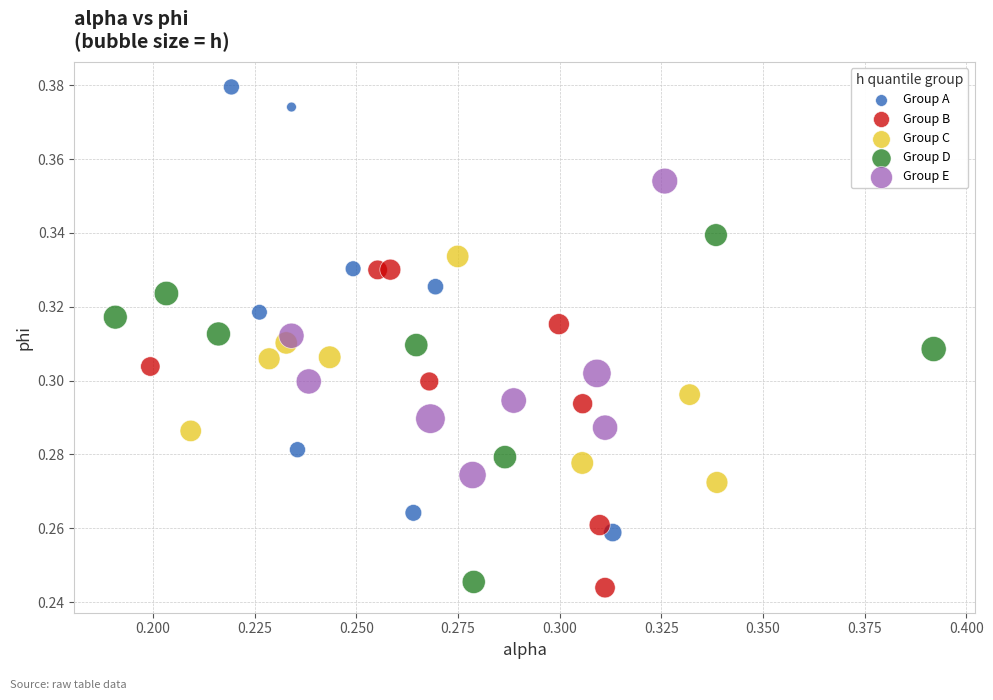

Which series has the largest Y range (max minus min)?

Group A